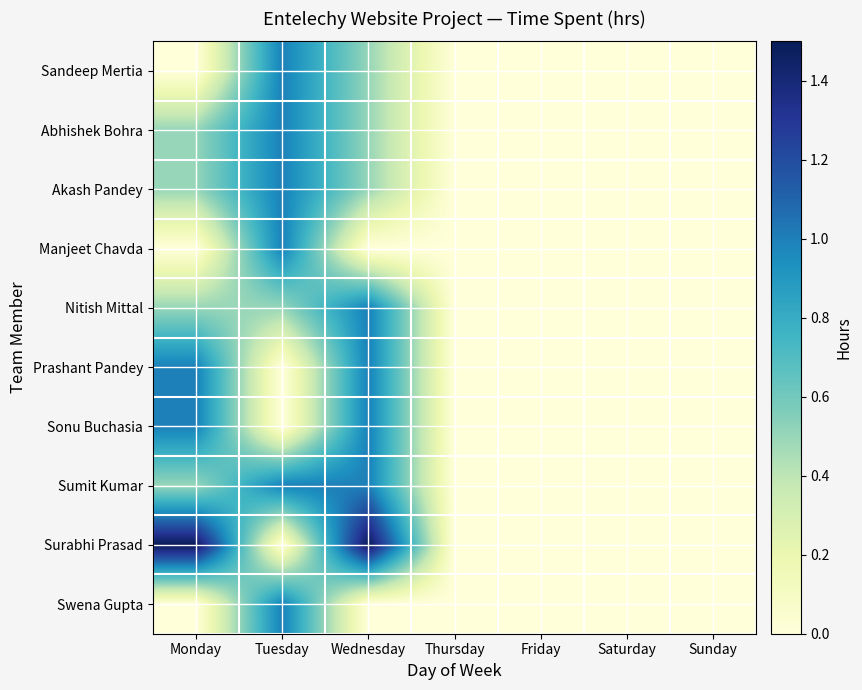

Rank the series by their maximum value, from highest to lowest.

Surabhi Prasad, Sandeep Mertia, Abhishek Bohra, Akash Pandey, Manjeet Chavda, Nitish Mittal, Prashant Pandey, Sonu Buchasia, Sumit Kumar, Swena Gupta